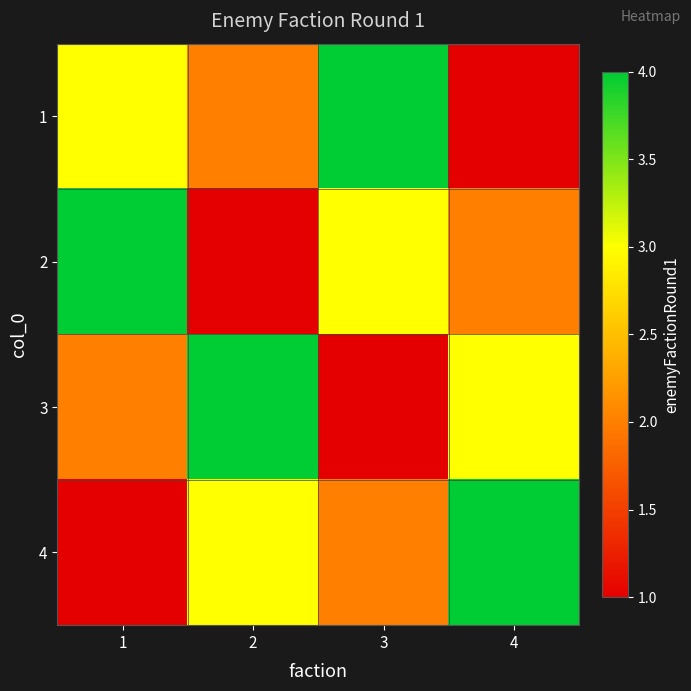

At which category is the sum across all series the highest?

1